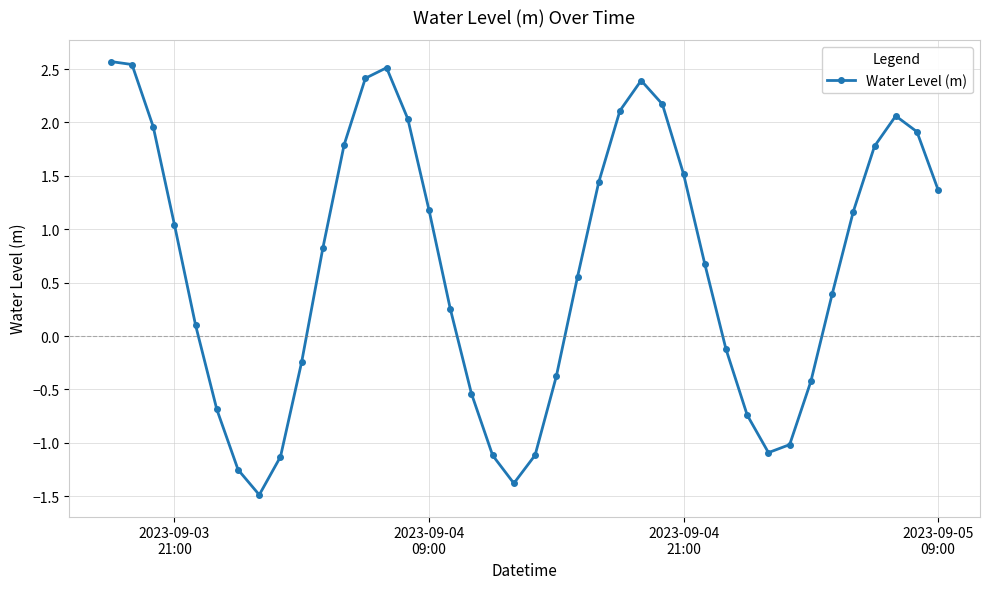

What is the value of the 21st point from the left?

-1.1